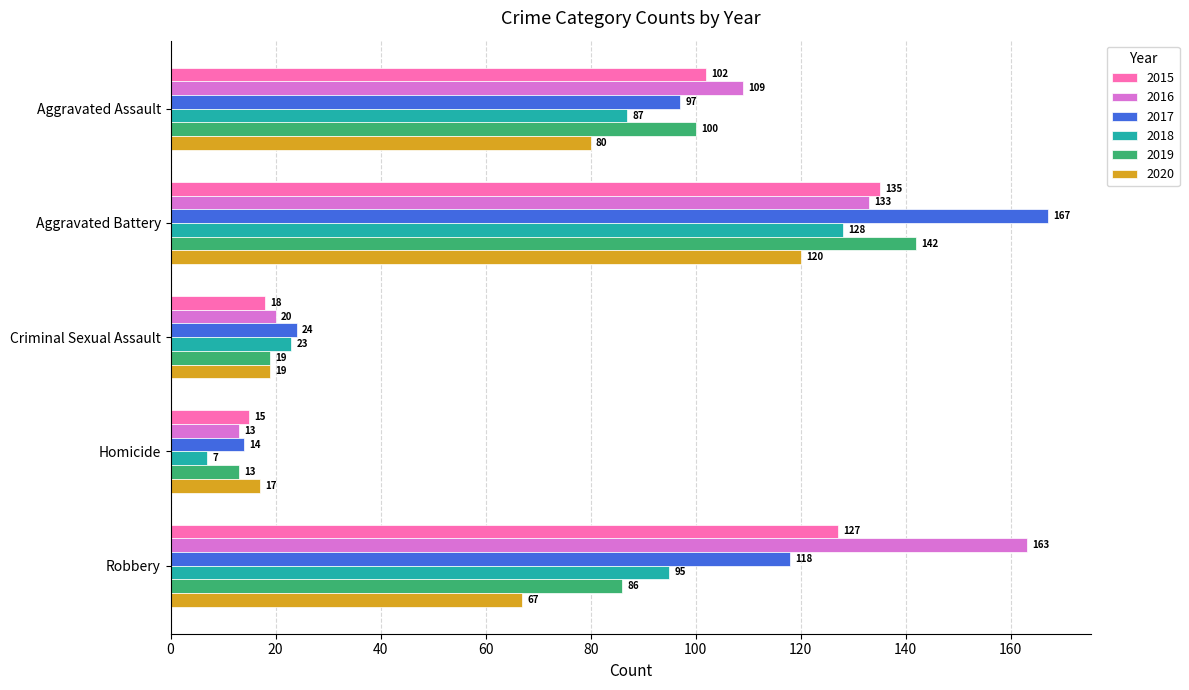

Is the value of 2017 at Criminal Sexual Assault greater than the value of 2016 at Aggravated Battery?

No